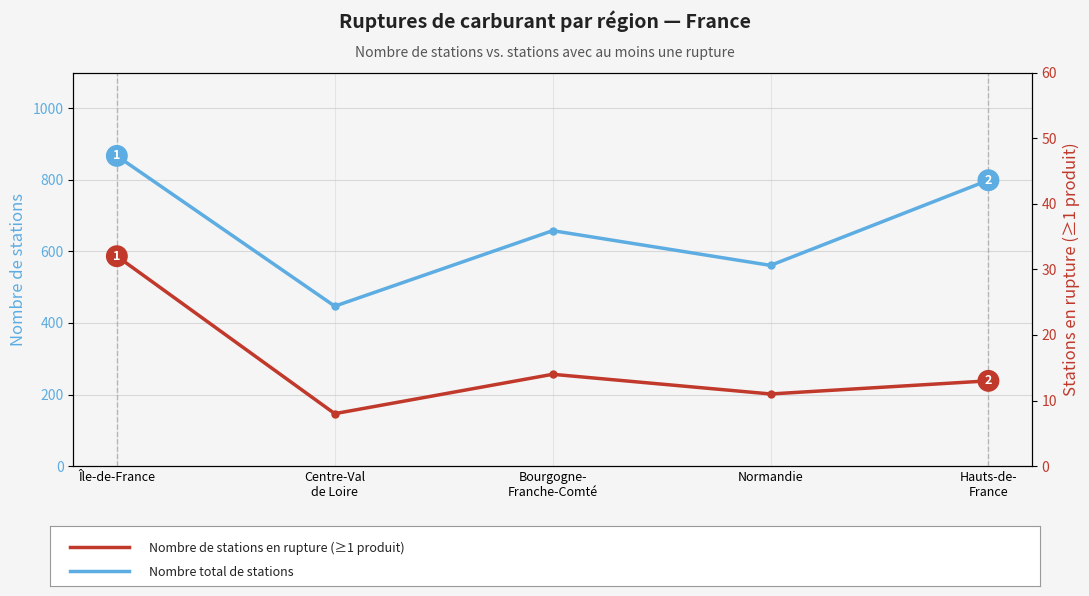

True or false: Stations en rupture
(≥1 produit) and Nombre de stations cross at least once.

False